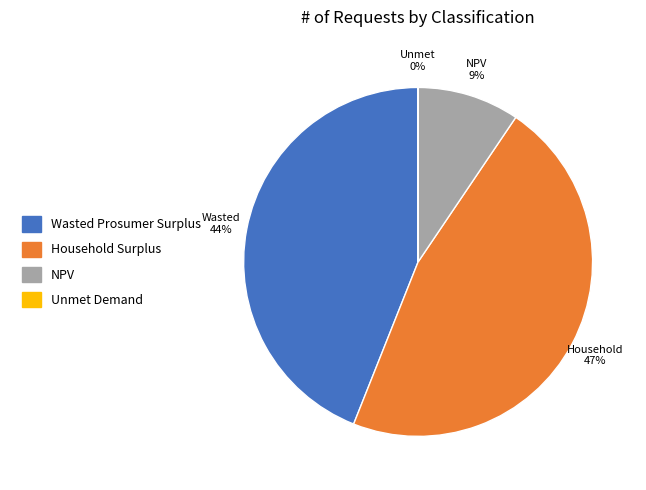

Which slice is the largest?

Household Surplus